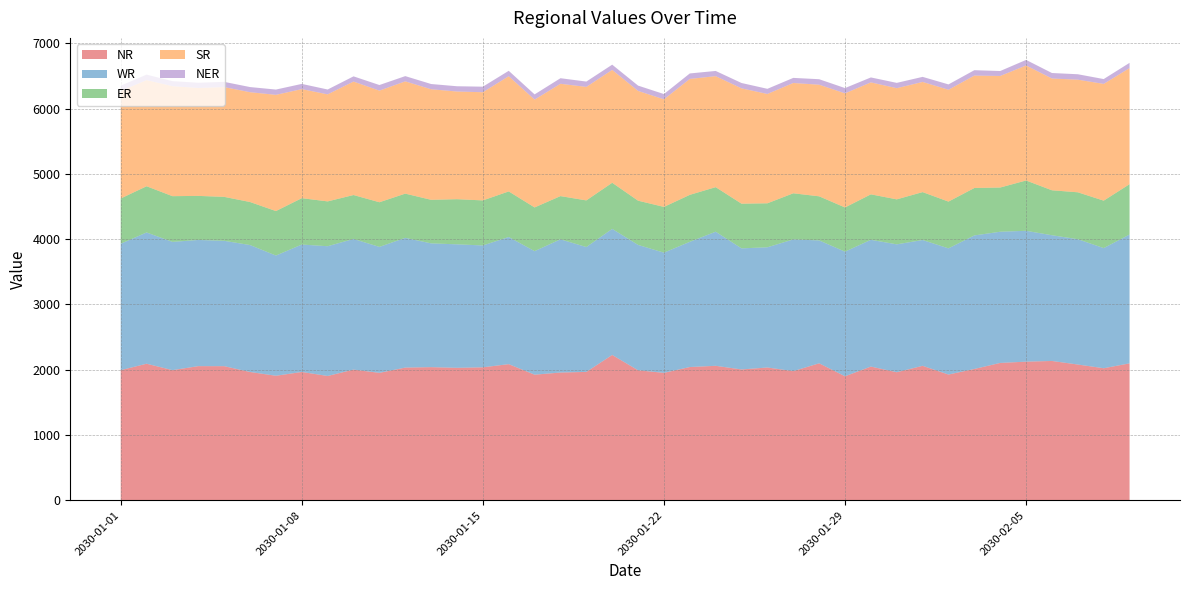

Reading right to left, transcribe all the data shown in this chart.

NR: 2030-02-09=2097.4	2030-02-08=2022.6	2030-02-07=2079.5	2030-02-06=2134.1	2030-02-05=2123.5	2030-02-04=2104.1	2030-02-03=2011.6	2030-02-02=1926.2	2030-02-01=2059.7	2030-01-31=1961.4	2030-01-30=2048.1	2030-01-29=1899.4	2030-01-28=2098.1	2030-01-27=1978.2	2030-01-26=2034.0	2030-01-25=2004.0	2030-01-24=2059.8	2030-01-23=2041.2	2030-01-22=1951.9	2030-01-21=1991.4	2030-01-20=2226.1	2030-01-19=1966.6	2030-01-18=1956.8	2030-01-17=1923.9	2030-01-16=2085.3	2030-01-15=2036.9	2030-01-14=2028.9	2030-01-13=2039.4	2030-01-12=2032.7	2030-01-11=1951.8	2030-01-10=2001.7	2030-01-09=1904.1	2030-01-08=1965.5	2030-01-07=1907.5	2030-01-06=1965.2	2030-01-05=2054.3	2030-01-04=2054.7	2030-01-03=1993.6	2030-01-02=2091.9	2030-01-01=1992.9
WR: 2030-02-09=1973.8	2030-02-08=1841.0	2030-02-07=1919.9	2030-02-06=1926.2	2030-02-05=2004.9	2030-02-04=2010.0	2030-02-03=2045.9	2030-02-02=1933.3	2030-02-01=1927.6	2030-01-31=1959.4	2030-01-30=1942.2	2030-01-29=1909.5	2030-01-28=1882.9	2030-01-27=2018.2	2030-01-26=1841.8	2030-01-25=1855.3	2030-01-24=2054.7	2030-01-23=1918.4	2030-01-22=1841.6	2030-01-21=1920.6	2030-01-20=1931.5	2030-01-19=1913.0	2030-01-18=2041.1	2030-01-17=1892.5	2030-01-16=1948.0	2030-01-15=1867.0	2030-01-14=1892.1	2030-01-13=1896.4	2030-01-12=1987.4	2030-01-11=1929.9	2030-01-10=2001.7	2030-01-09=1988.0	2030-01-08=1952.2	2030-01-07=1841.8	2030-01-06=1944.9	2030-01-05=1920.6	2030-01-04=1933.3	2030-01-03=1965.2	2030-01-02=2010.9	2030-01-01=1937.1
ER: 2030-02-09=771.3	2030-02-08=726.5	2030-02-07=718.6	2030-02-06=688.6	2030-02-05=770.5	2030-02-04=677.4	2030-02-03=726.5	2030-02-02=716.2	2030-02-01=733.8	2030-01-31=689.1	2030-01-30=696.5	2030-01-29=677.0	2030-01-28=675.5	2030-01-27=706.5	2030-01-26=673.9	2030-01-25=684.4	2030-01-24=682.5	2030-01-23=719.5	2030-01-22=700.8	2030-01-21=677.7	2030-01-20=706.7	2030-01-19=714.4	2030-01-18=661.9	2030-01-17=669.8	2030-01-16=698.2	2030-01-15=690.2	2030-01-14=691.4	2030-01-13=667.2	2030-01-12=677.6	2030-01-11=684.0	2030-01-10=673.0	2030-01-09=686.7	2030-01-08=710.4	2030-01-07=681.3	2030-01-06=659.1	2030-01-05=673.3	2030-01-04=675.0	2030-01-03=700.1	2030-01-02=707.9	2030-01-01=693.4
SR: 2030-02-09=1778.5	2030-02-08=1788.8	2030-02-07=1725.4	2030-02-06=1712.4	2030-02-05=1762.0	2030-02-04=1709.1	2030-02-03=1722.2	2030-02-02=1713.2	2030-02-01=1687.8	2030-01-31=1703.2	2030-01-30=1715.2	2030-01-29=1748.2	2030-01-28=1710.0	2030-01-27=1689.9	2030-01-26=1675.1	2030-01-25=1766.7	2030-01-24=1700.5	2030-01-23=1776.0	2030-01-22=1648.4	2030-01-21=1681.6	2030-01-20=1728.9	2030-01-19=1738.9	2030-01-18=1720.9	2030-01-17=1652.0	2030-01-16=1765.0	2030-01-15=1657.2	2030-01-14=1649.7	2030-01-13=1693.7	2030-01-12=1719.9	2030-01-11=1710.0	2030-01-10=1738.2	2030-01-09=1639.7	2030-01-08=1670.8	2030-01-07=1780.5	2030-01-06=1682.2	2030-01-05=1681.7	2030-01-04=1653.8	2030-01-03=1685.4	2030-01-02=1626.5	2030-01-01=1646.0
NER: 2030-02-09=80.5	2030-02-08=74.1	2030-02-07=83.2	2030-02-06=84.3	2030-02-05=85.5	2030-02-04=75.9	2030-02-03=82.8	2030-02-02=82.1	2030-02-01=77.7	2030-01-31=81.5	2030-01-30=75.9	2030-01-29=81.0	2030-01-28=84.2	2030-01-27=78.1	2030-01-26=78.9	2030-01-25=82.3	2030-01-24=79.8	2030-01-23=84.0	2030-01-22=80.5	2030-01-21=81.6	2030-01-20=80.5	2030-01-19=81.7	2030-01-18=85.2	2030-01-17=79.9	2030-01-16=83.0	2030-01-15=85.2	2030-01-14=80.8	2030-01-13=80.4	2030-01-12=80.5	2030-01-11=86.0	2030-01-10=79.9	2030-01-09=74.5	2030-01-08=80.0	2030-01-07=81.0	2030-01-06=79.0	2030-01-05=80.0	2030-01-04=79.5	2030-01-03=76.4	2030-01-02=83.4	2030-01-01=82.1